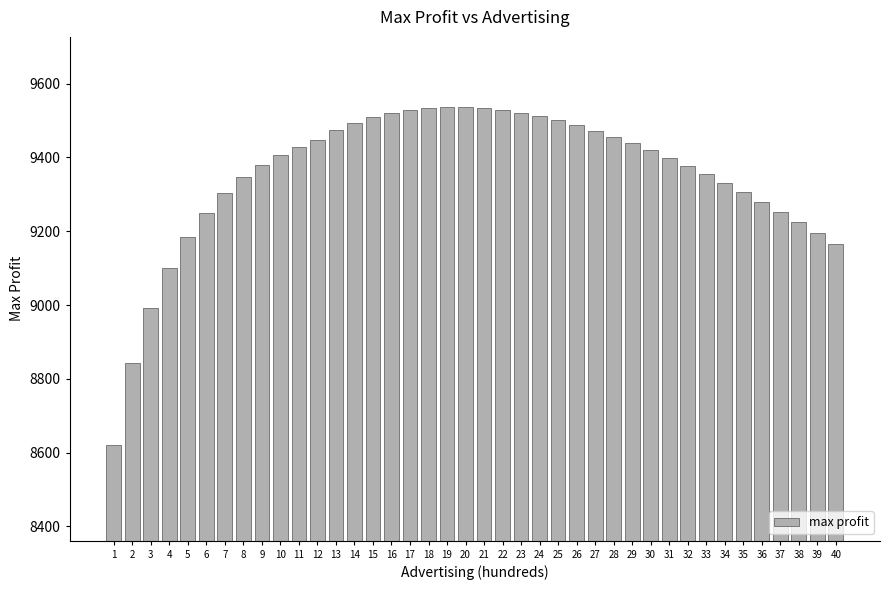

How many bars are there in total?

40